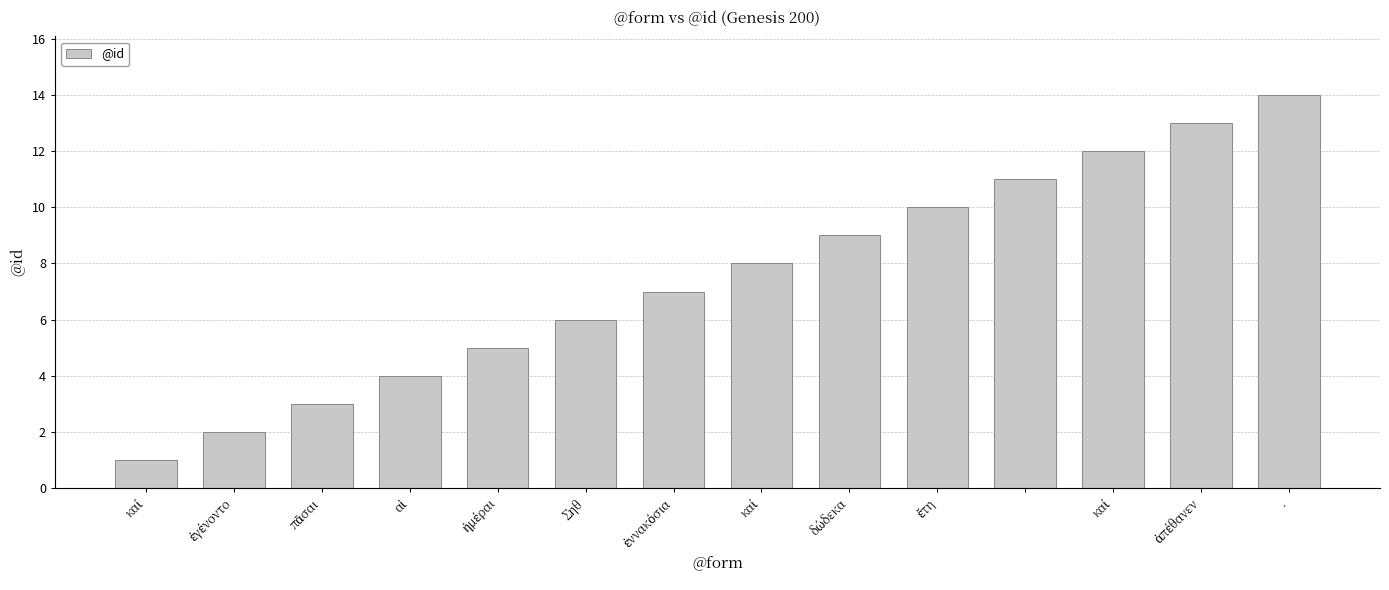

What is the difference between the maximum and minimum values?

13